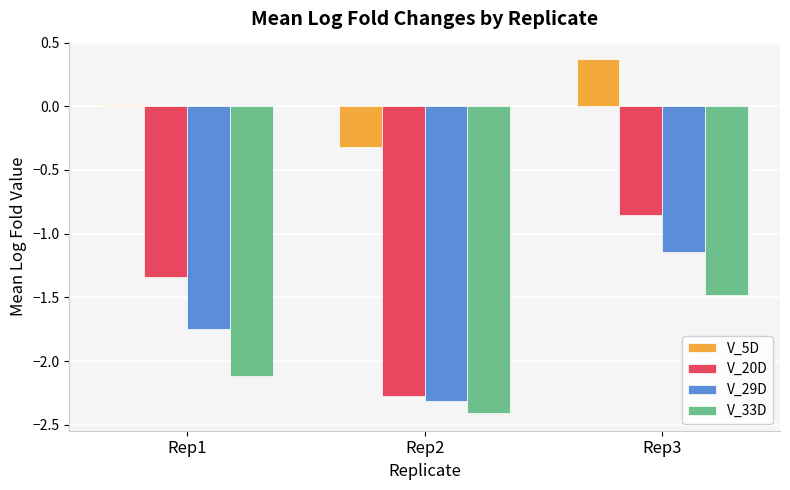

What is the average value of the V_33D series?

-2.0